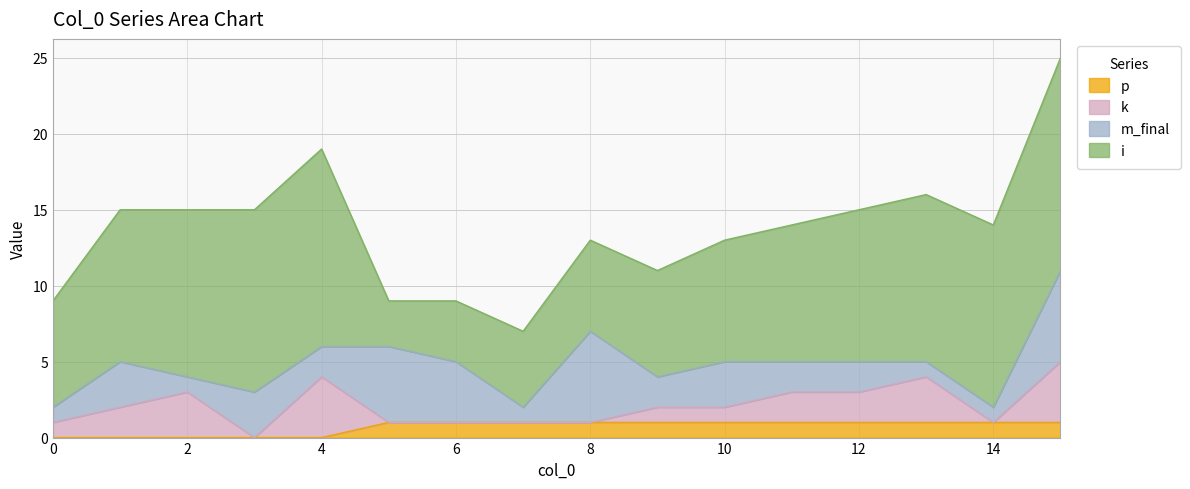

What is the difference between the maximum and minimum values in the i series?

11